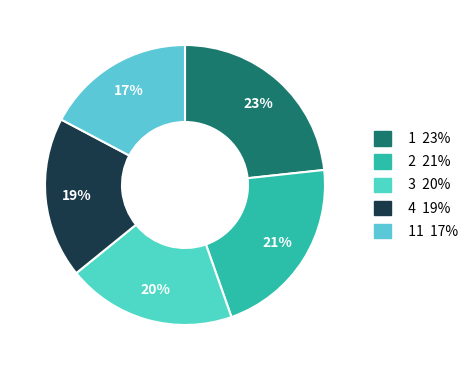

How many slices are in this pie chart?

5